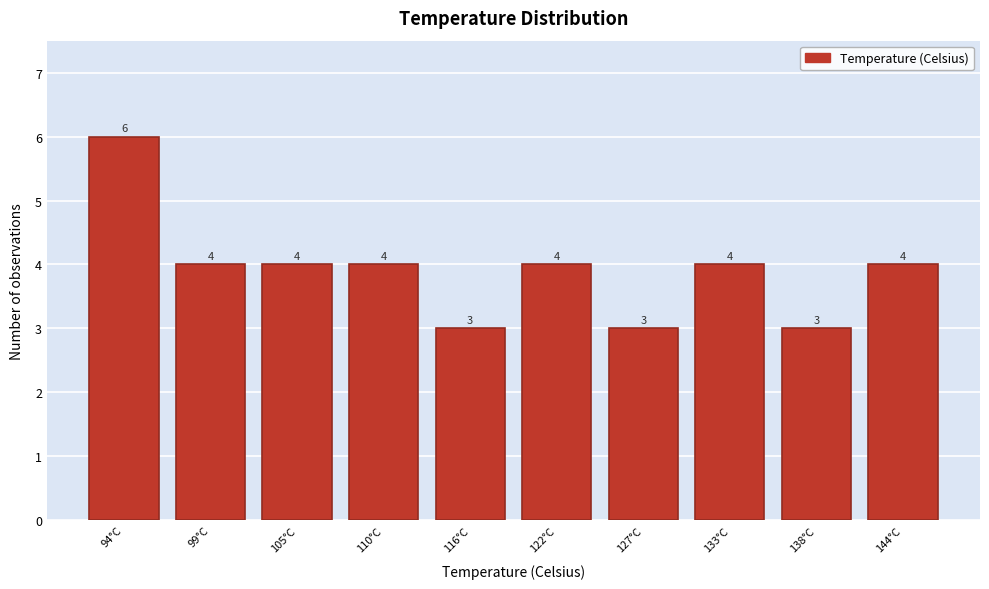

Reading right to left, transcribe all the data shown in this chart.

144°C=4	138°C=3	133°C=4	127°C=3	122°C=4	116°C=3	110°C=4	105°C=4	99°C=4	94°C=6